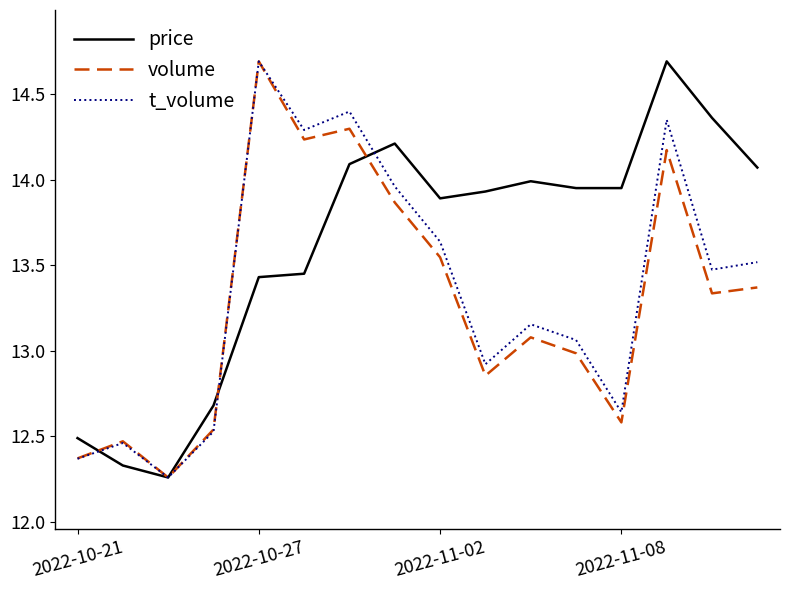

Does the chart have visible grid lines?

No